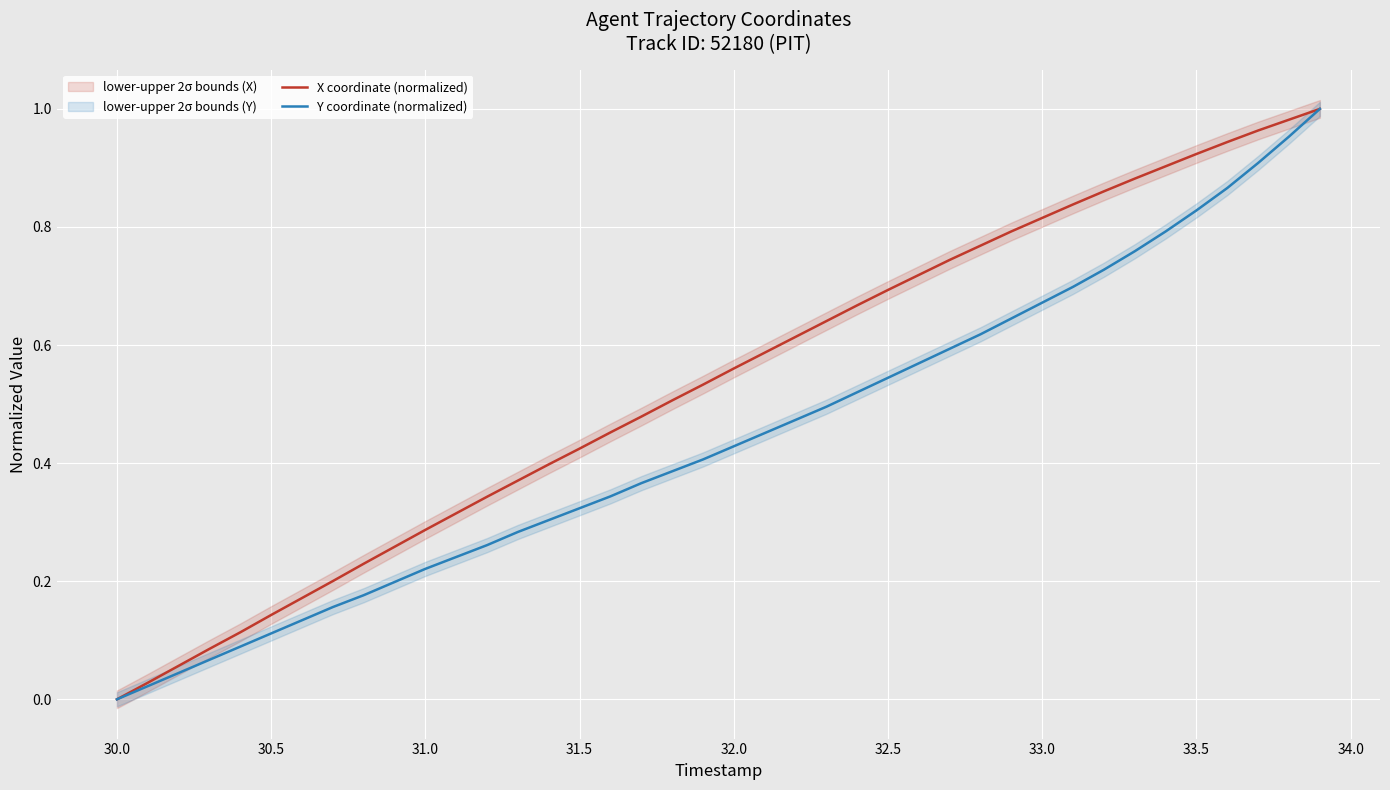

How many positive values does the Y coordinate (normalized) series have?

39